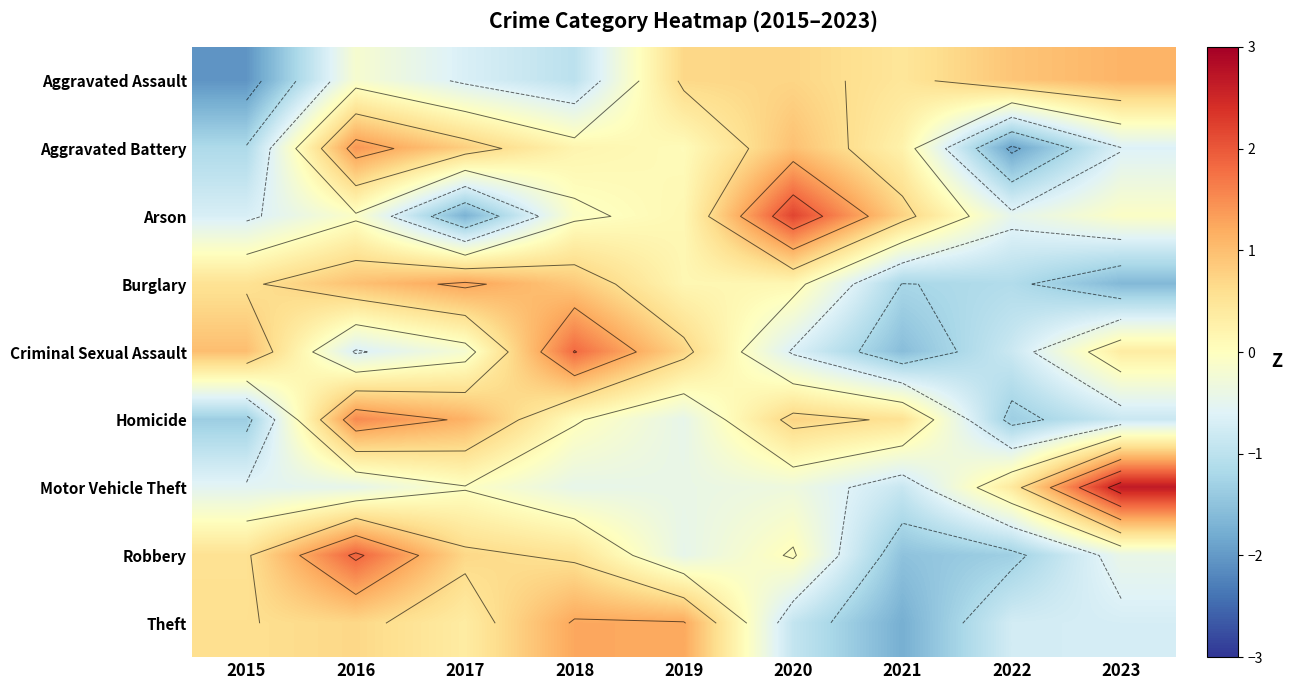

What is the smallest value displayed?

-2.1